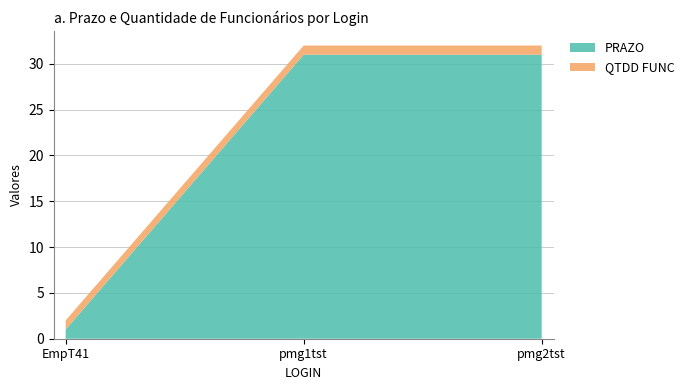

Reading left to right, extract all data points from this chart.

PRAZO: 1	31	31
QTDD FUNC: 1	1	1